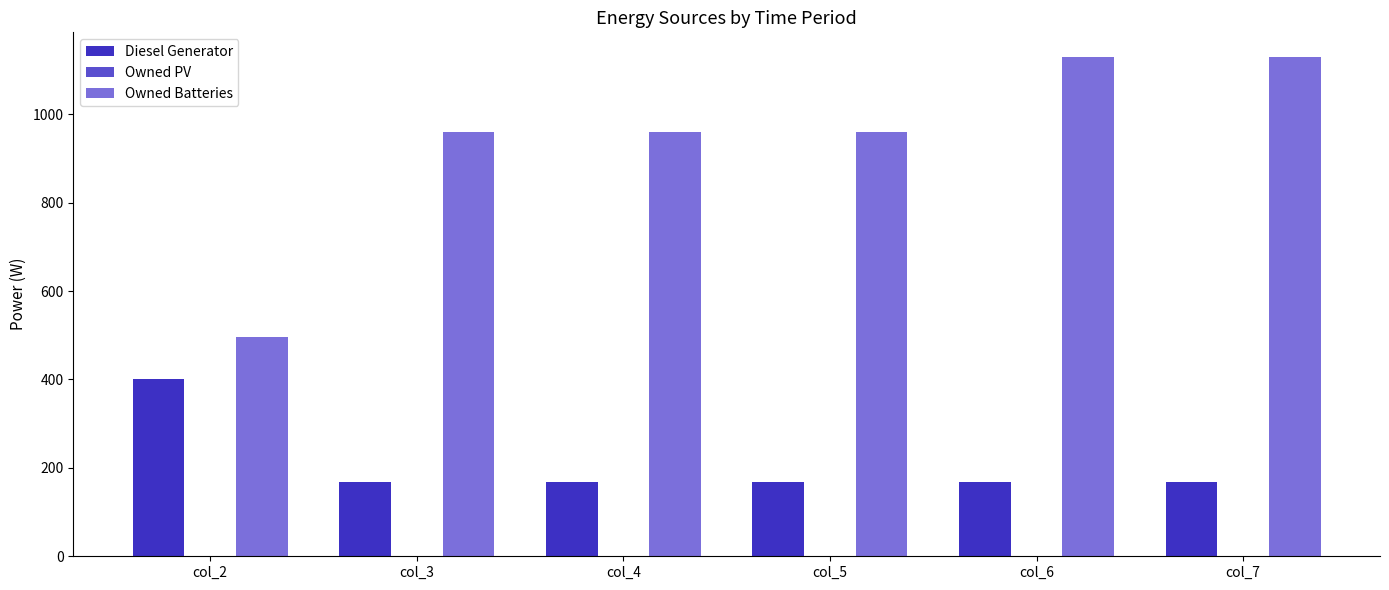

Is the value of Diesel Generator at col_3 greater than the value of Owned Batteries at col_6?

No